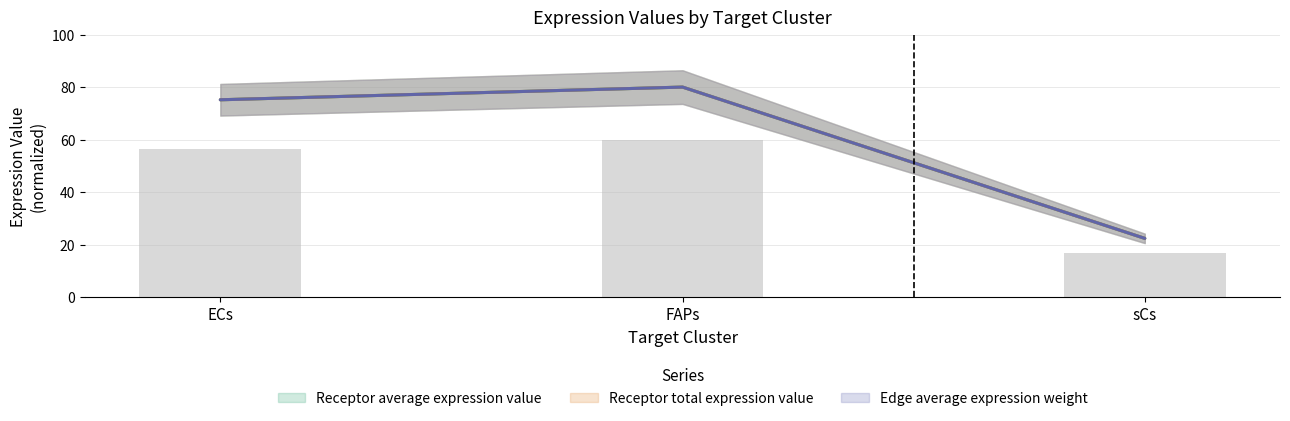

How many data points in Edge total expression weight are less than 75?

1